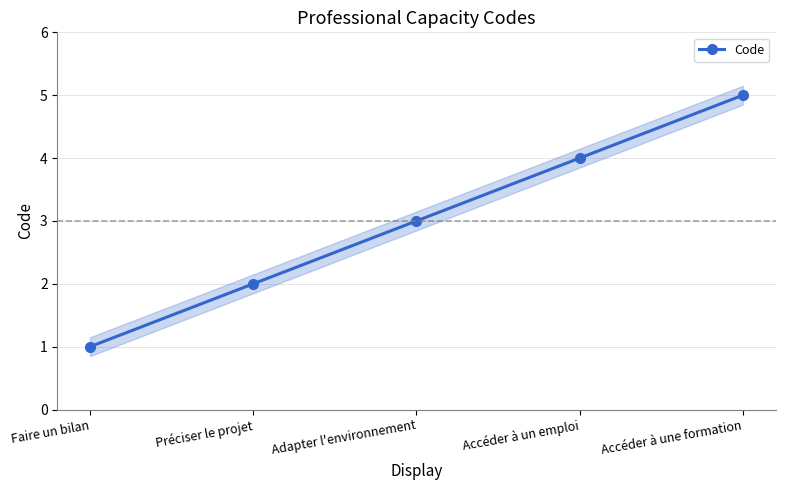

How many values exceed 3?

2